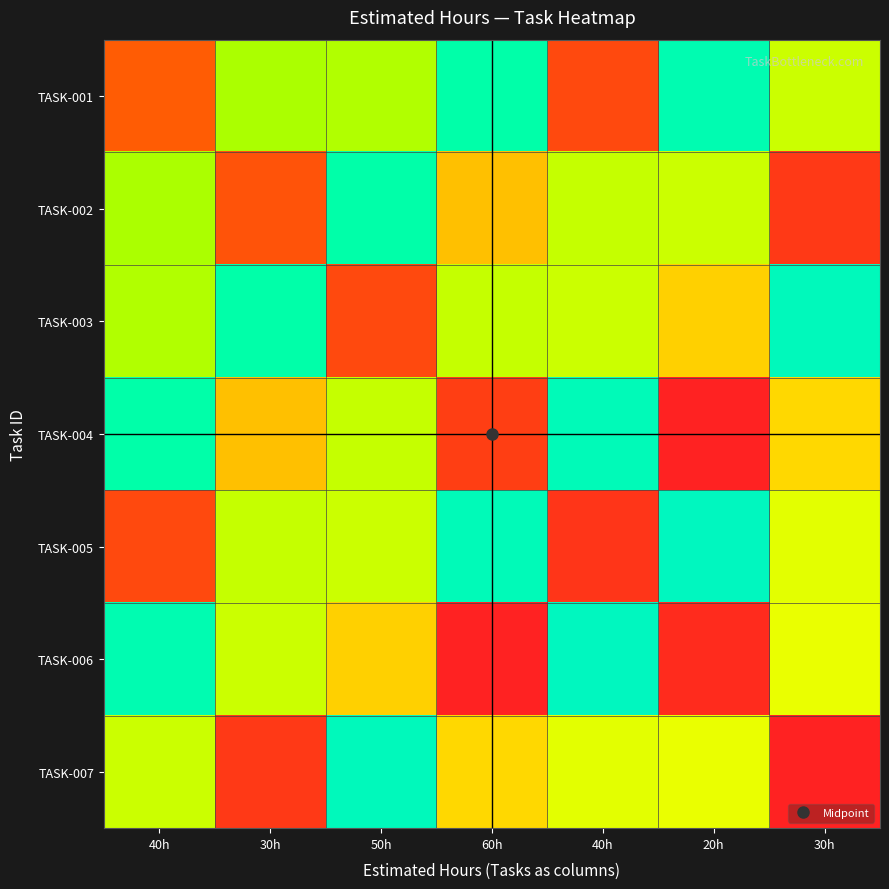

What is the greatest value displayed?

66.0